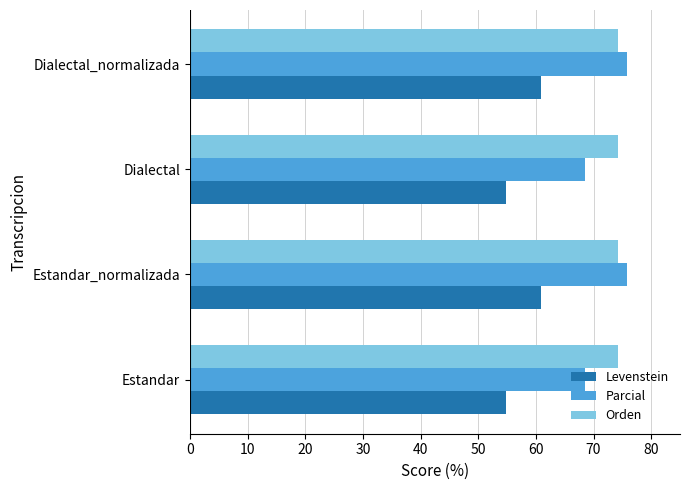

What is the spread (max minus min) of values at Dialectal_normalizada?

14.9